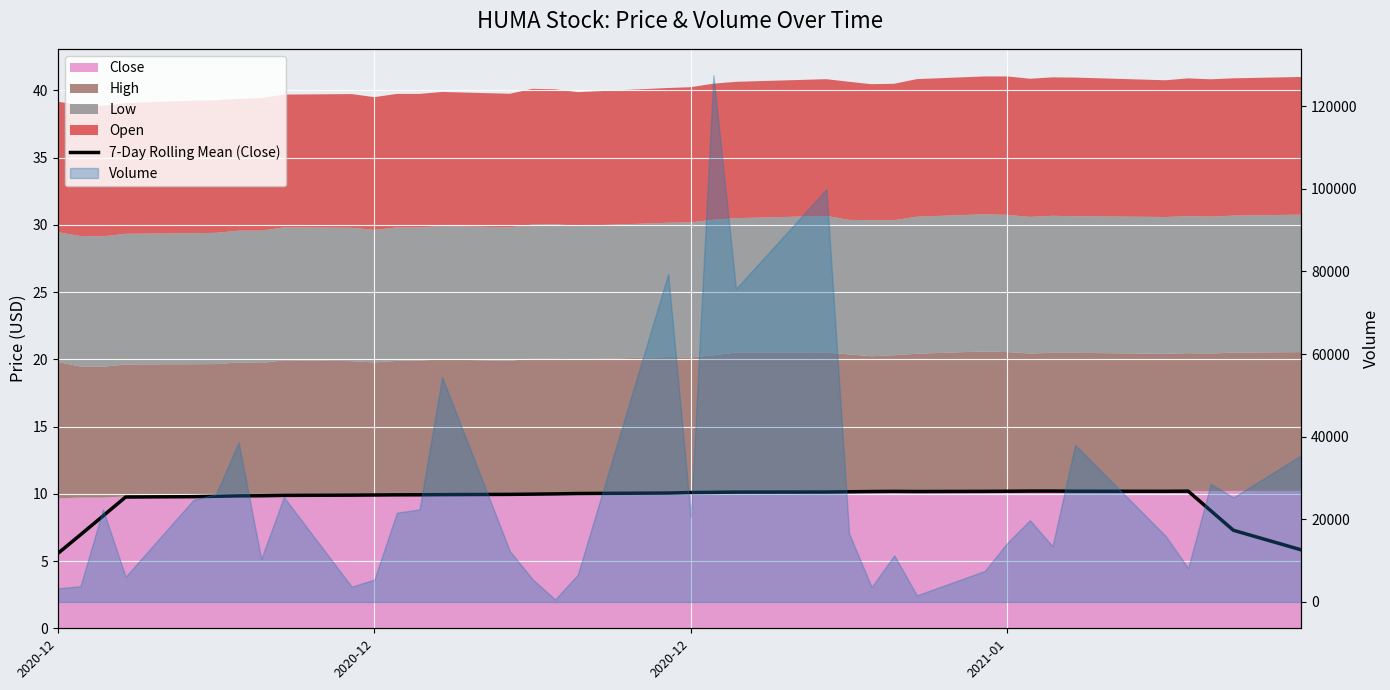

The chart shows a value of 4.0 at 26. True or false?

False